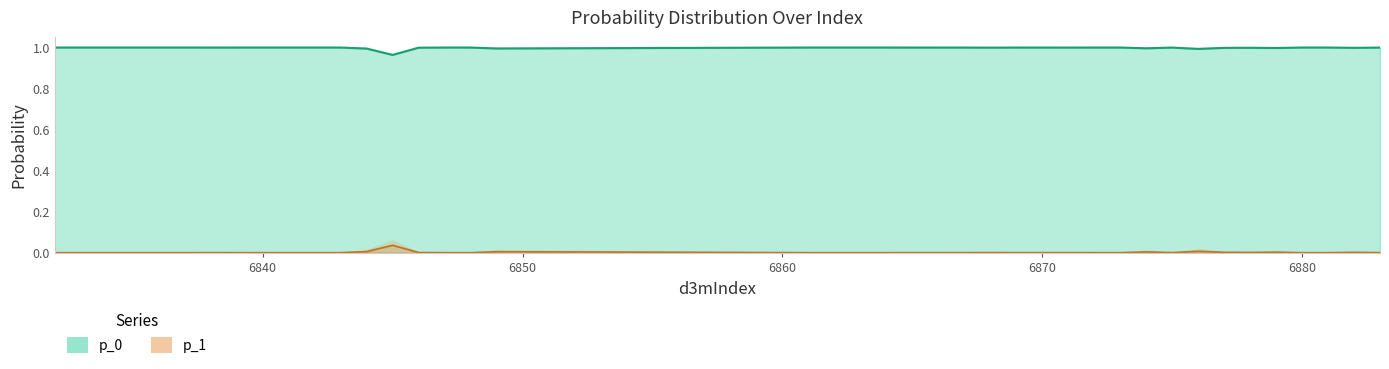

True or false: p_1 and p_0 cross at least once.

False